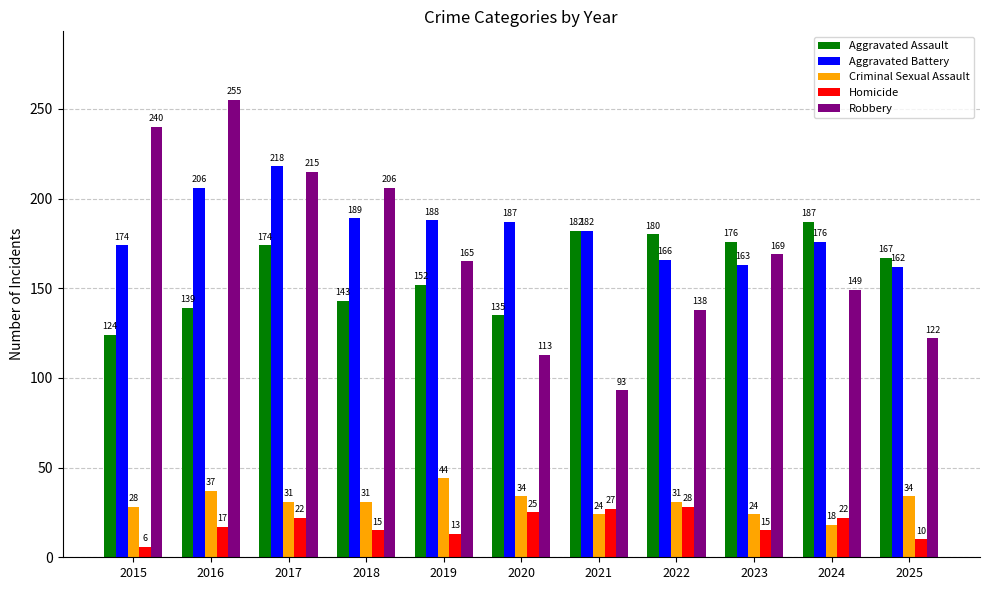

At which category is the sum across all series the highest?

2017